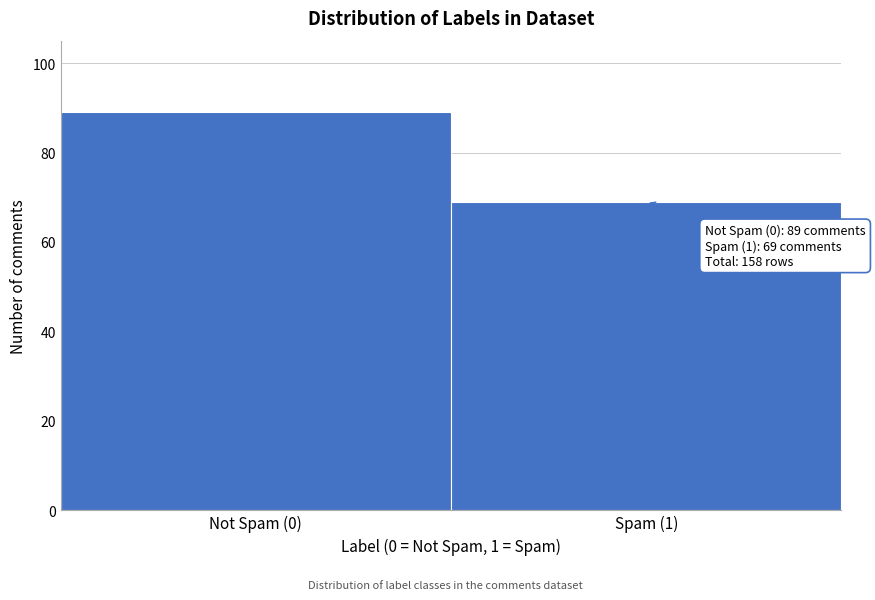

Reading left to right, transcribe all the data shown in this chart.

89	69